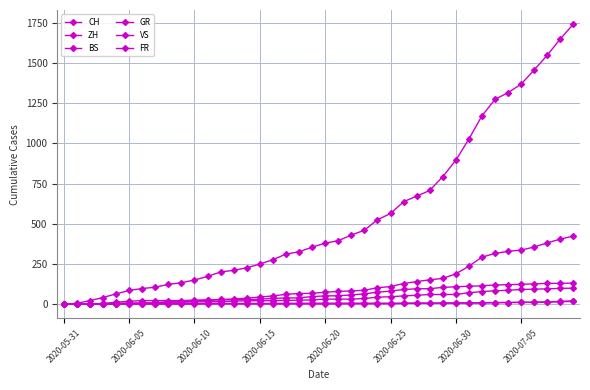

True or false: VS and ZH intersect in this chart.

False